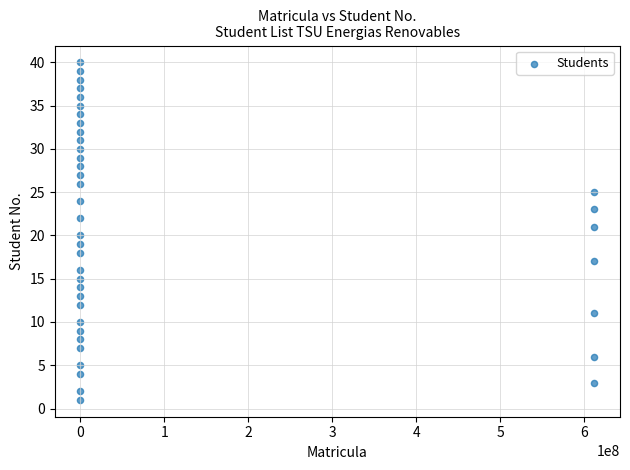

What is the range of X values (max minus min)?

612210271